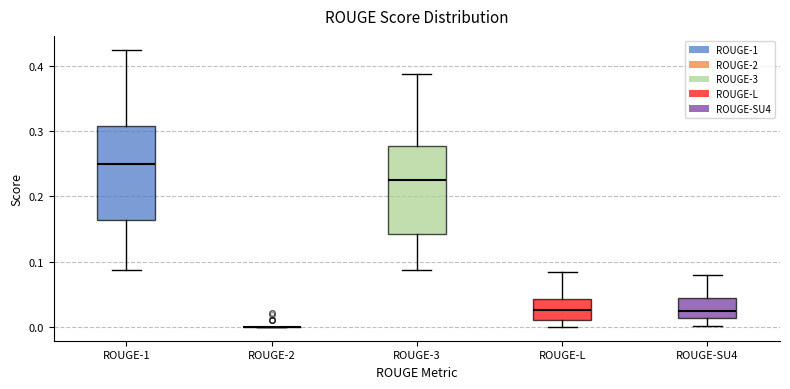

Reading left to right, transcribe this box plot: for each box, give where its median line is, the range the box spans, and where its two whiskers end, as read against the y-axis. The values are not printed on the chart, so give them approximately, as read against the axis.

ROUGE-1: median 0.25, box 0.16 to 0.31, whiskers 0.09 to 0.42
ROUGE-2: box collapsed to a line at 0.00, whiskers 0.00 to 0.00
ROUGE-3: median 0.23, box 0.14 to 0.28, whiskers 0.09 to 0.39
ROUGE-L: median 0.03, box 0.01 to 0.04, whiskers 0.00 to 0.08
ROUGE-SU4: median 0.03, box 0.01 to 0.04, whiskers 0.00 to 0.08